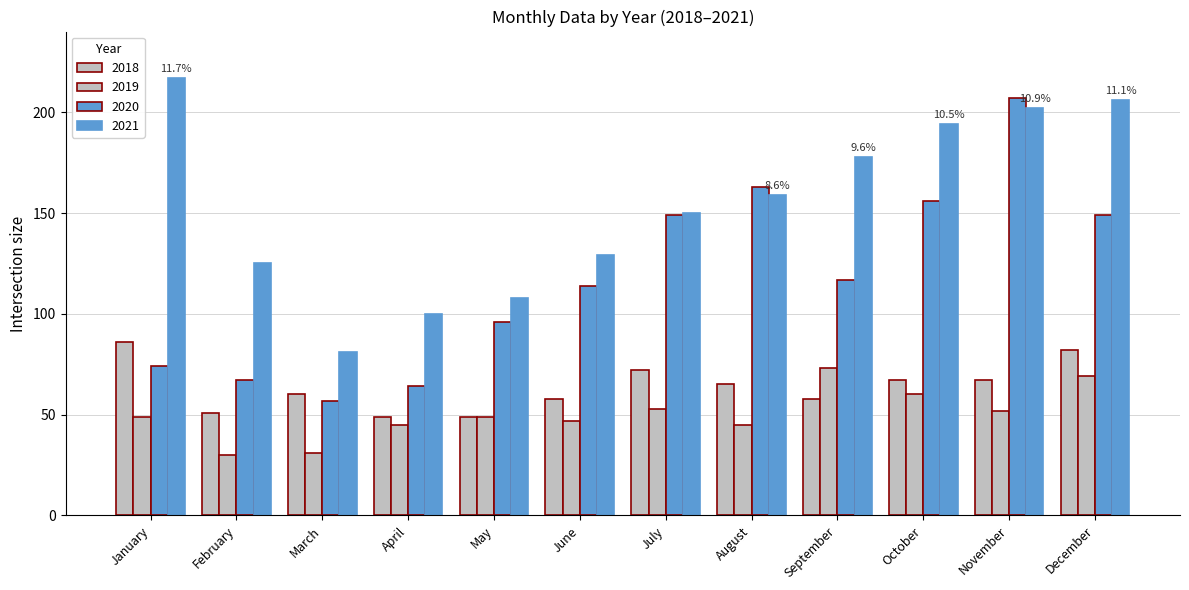

Which series changed the most between April and May?

2020